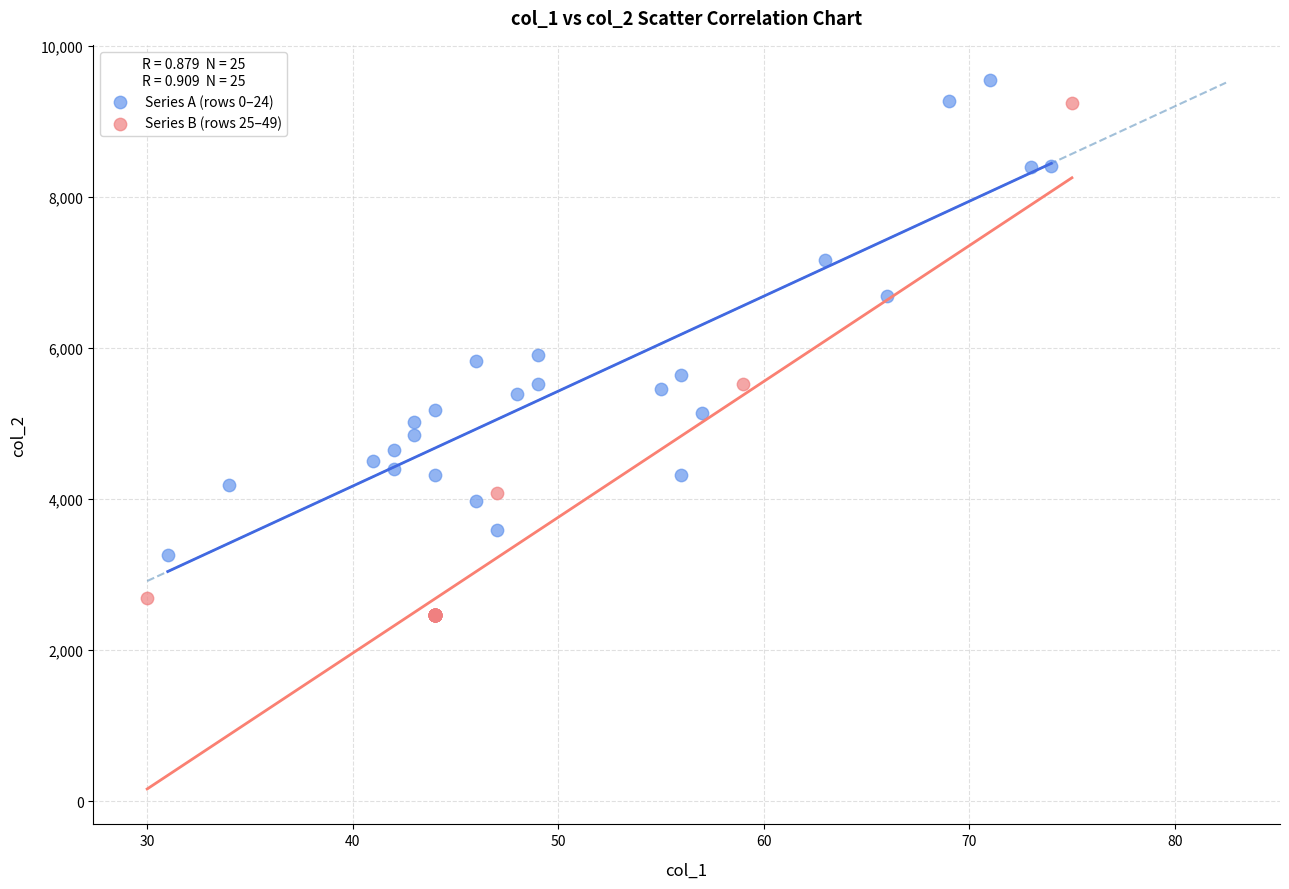

Which series reaches the minimum Y coordinate?

Series B (rows 25–49)